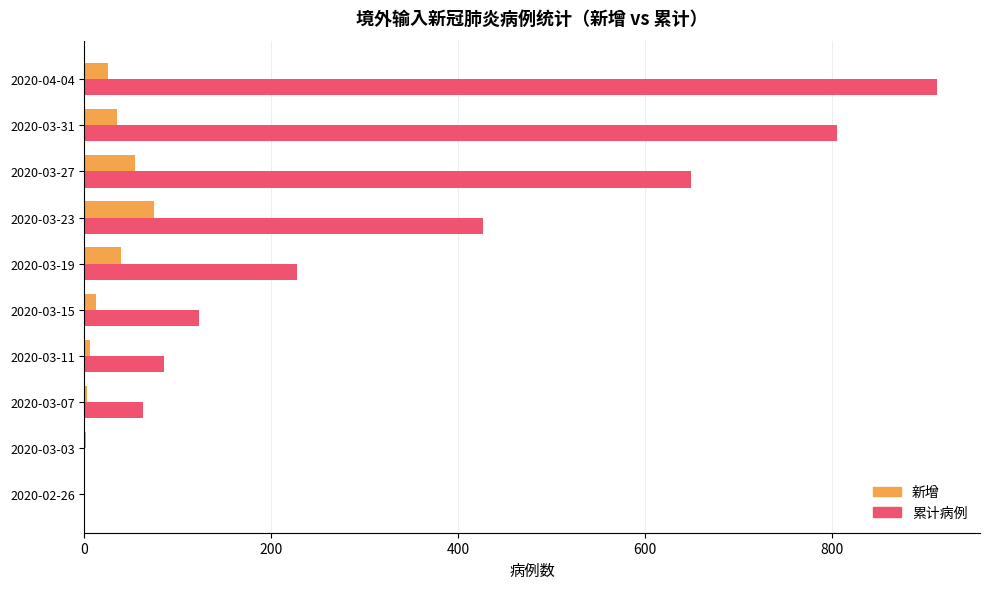

Between 2020-02-26 and 2020-03-27, which series saw the biggest shift?

累计病例